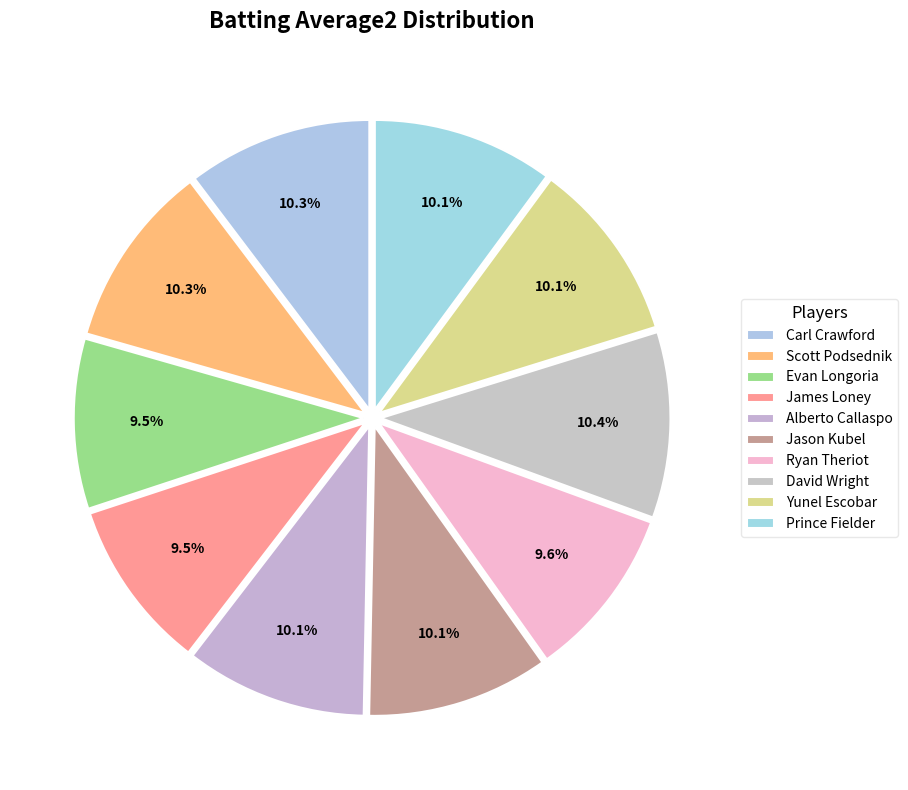

Rank the categories by value from lowest to highest.

Evan Longoria, James Loney, Ryan Theriot, Yunel Escobar, Prince Fielder, Alberto Callaspo, Jason Kubel, Scott Podsednik, Carl Crawford, David Wright